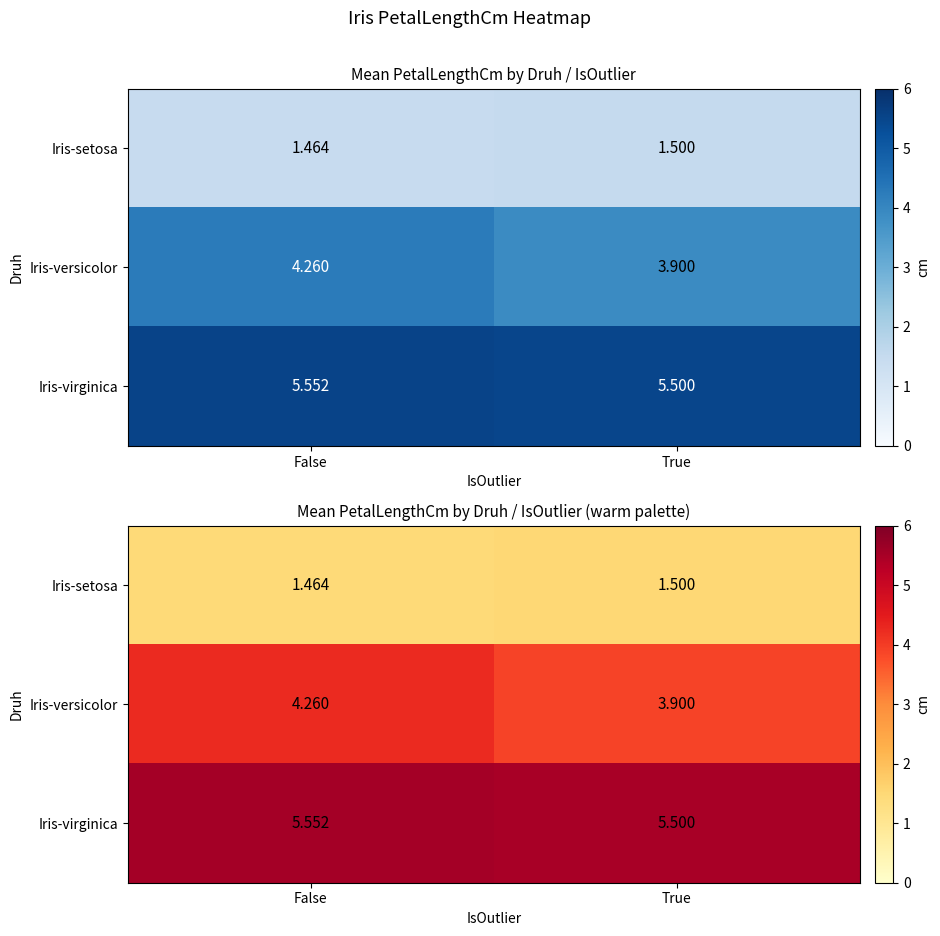

How many data points does each series have?

2